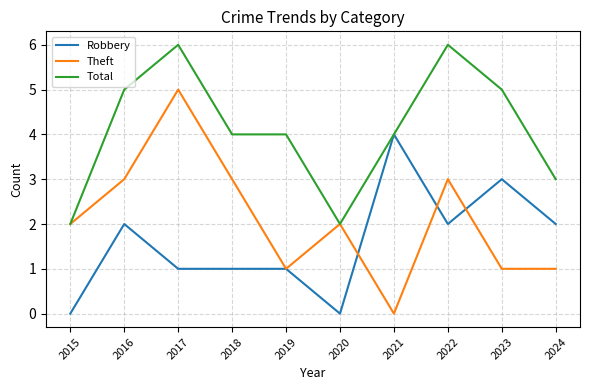

Count the Robbery values in the range 1 to 2.

6